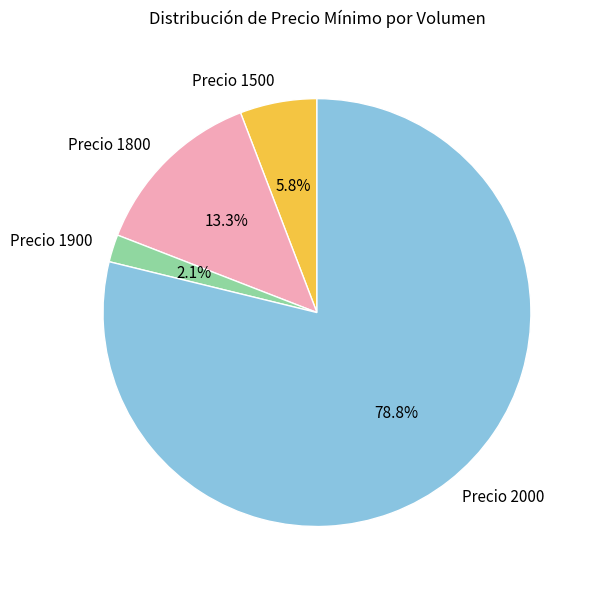

Is there a majority slice in this chart?

Yes